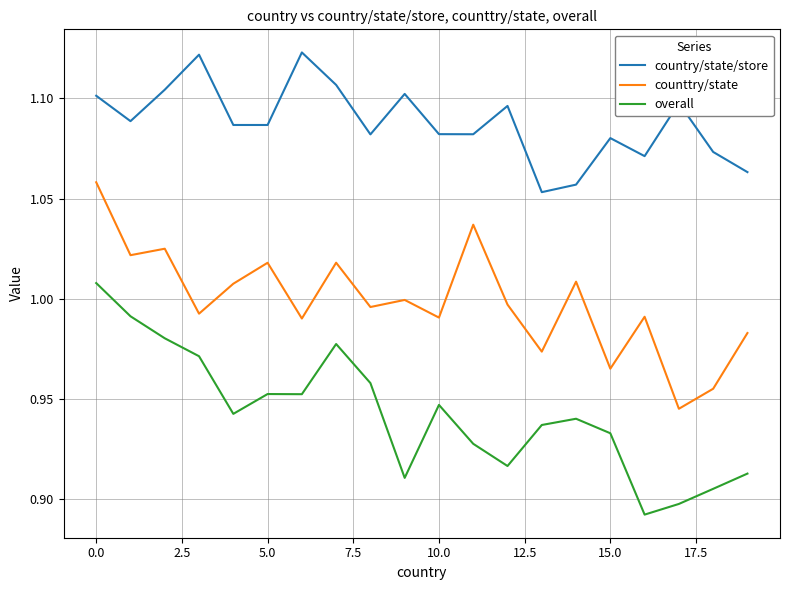

Which series has the largest total across all categories?

country/state/store